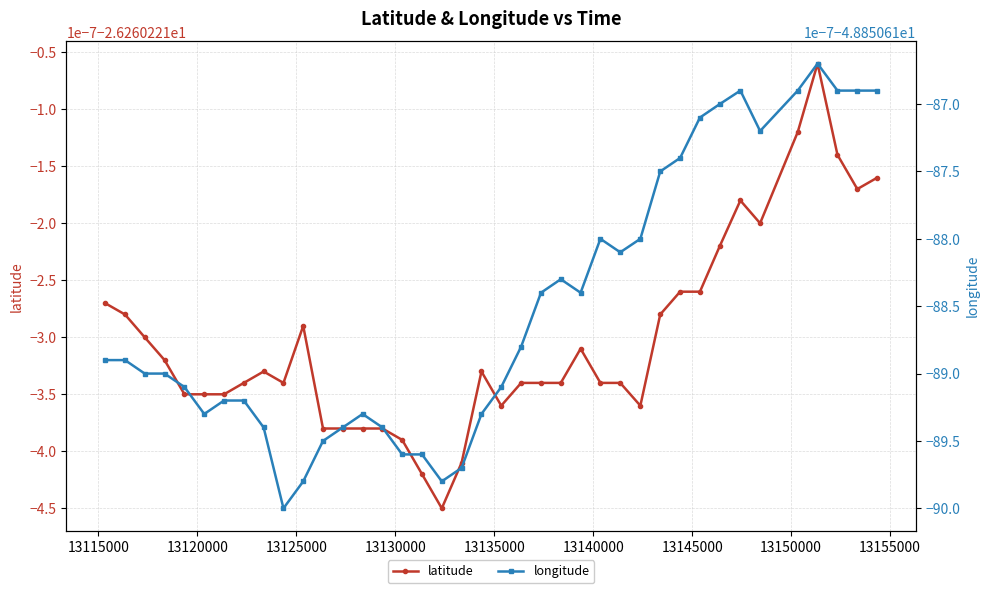

What is the highest value of the latitude series?

-26.3